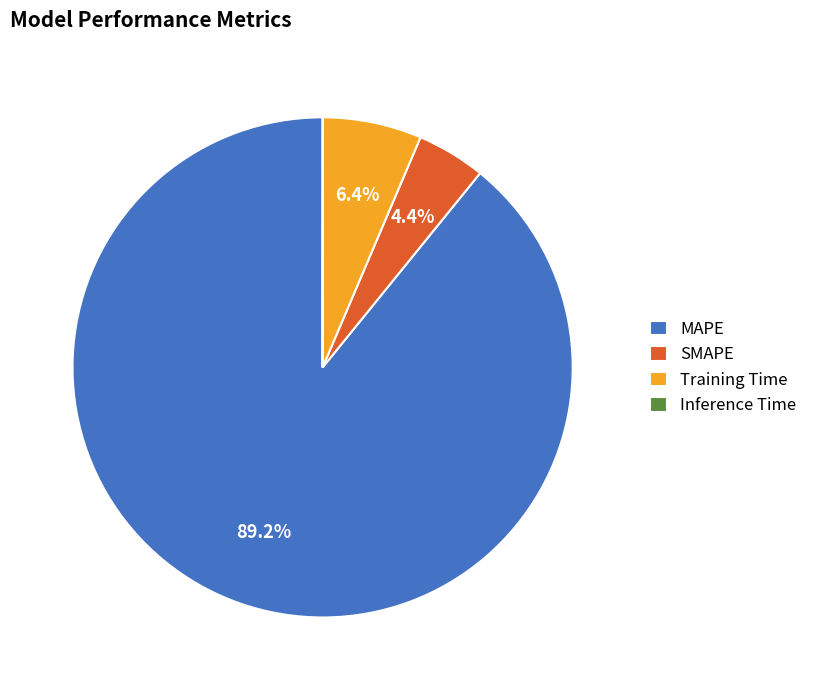

To the nearest percent, what is the combined percentage of Training Time and MAPE?

96%